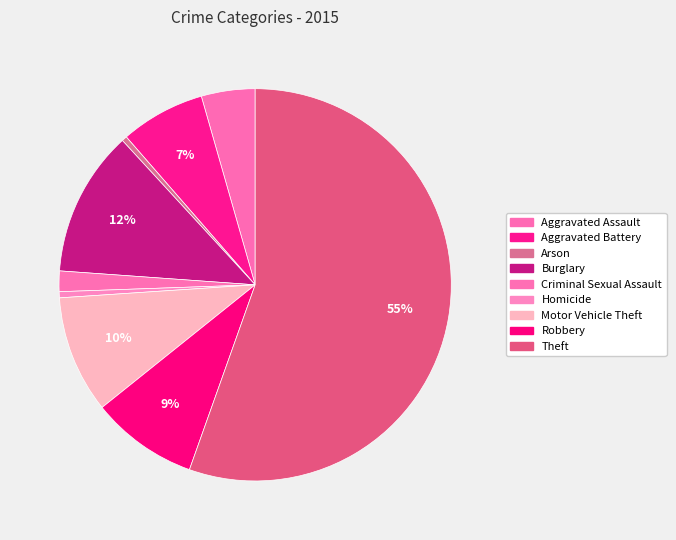

Does Motor Vehicle Theft account for over 50% of the chart?

No